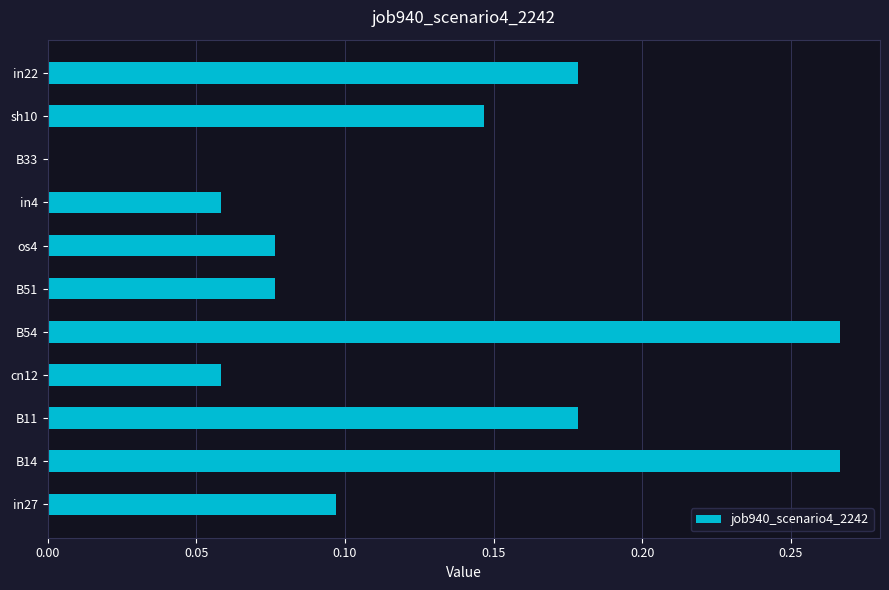

What is the change in value from B33 to sh10?

+0.1